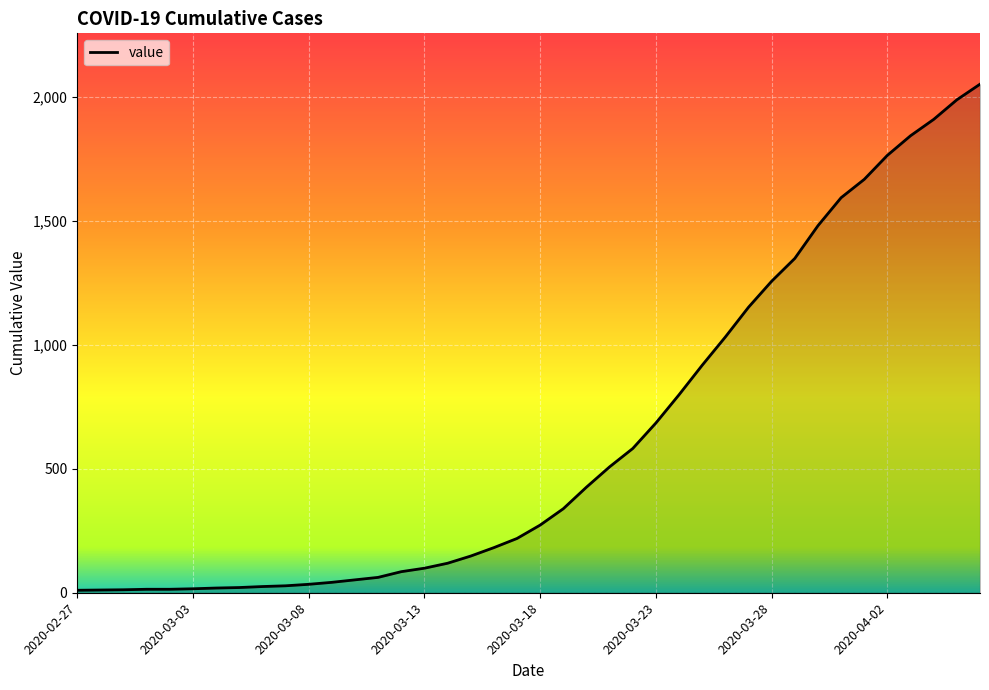

What is the greatest value displayed?

2052